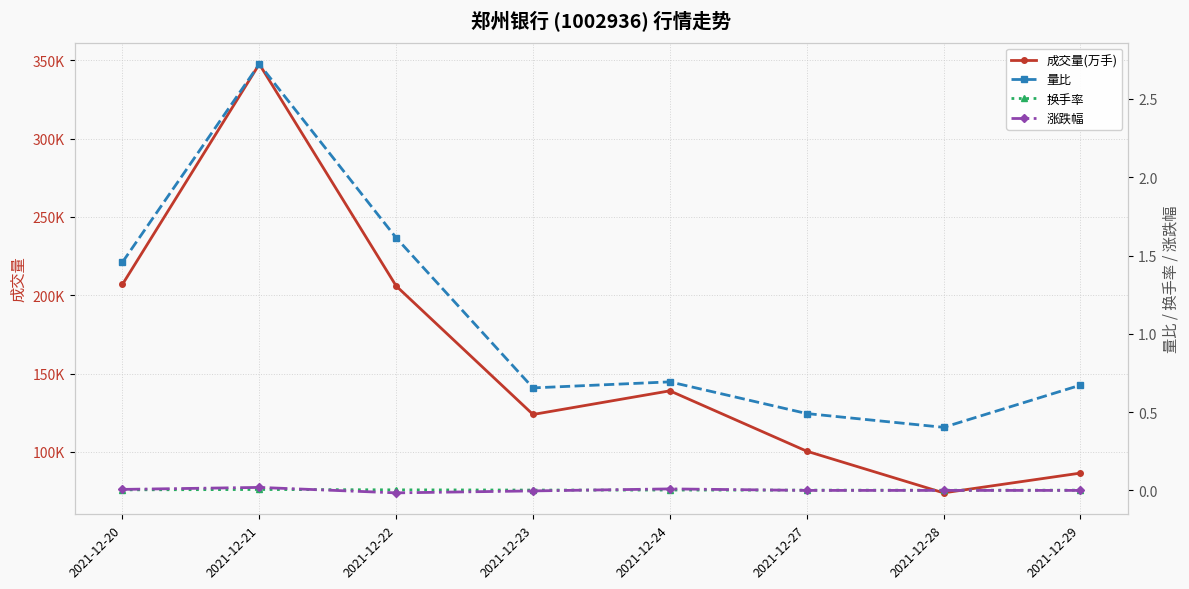

Reading left to right, what are all the values shown in this chart?

成交量(万手): 206890.2	347497.9	205900.4	123876.0	138972.0	100453.9	73852.9	86473.2
量比: 1.5	2.7	1.6	0.7	0.7	0.5	0.4	0.7
换手率: 0.0	0.0	0.0	0.0	0.0	0.0	0.0	0.0
涨跌幅: 0.0	0.0	-0.0	-0.0	0.0	0.0	0.0	0.0